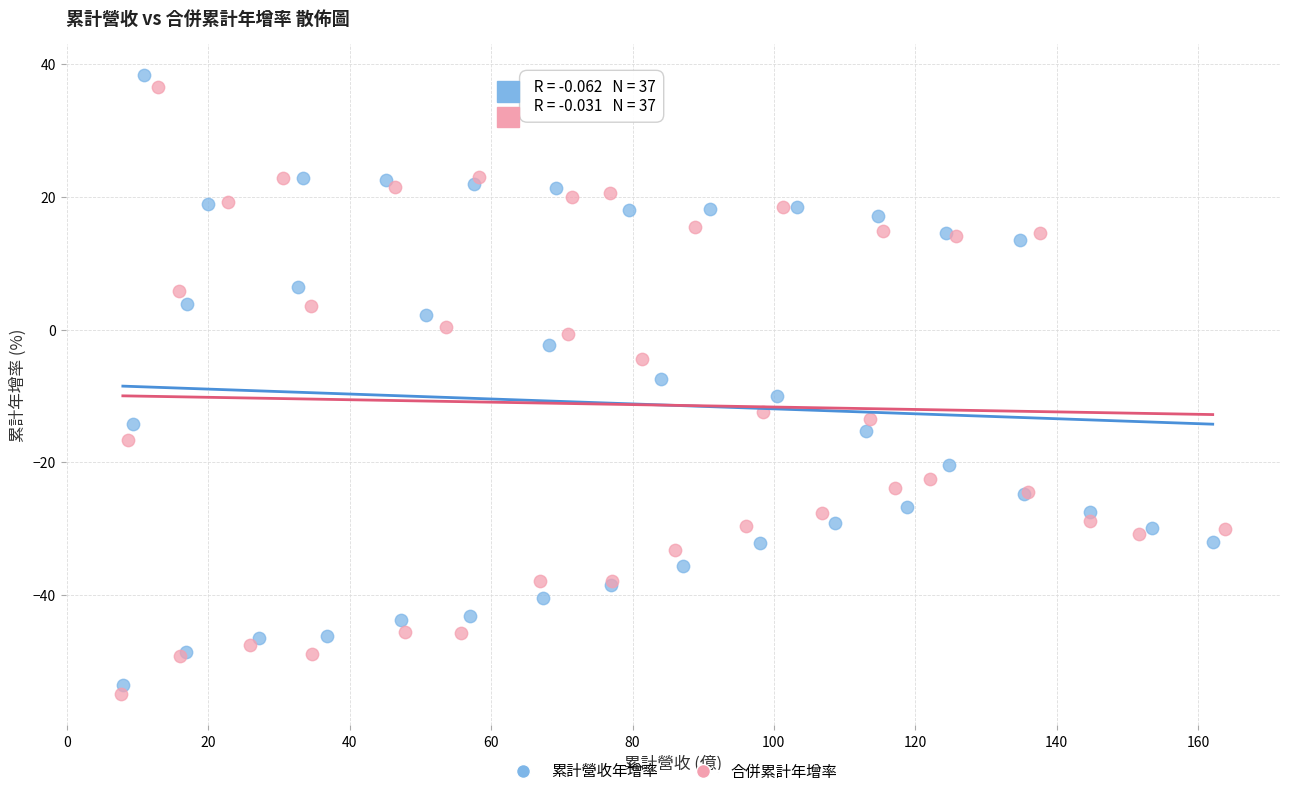

Which series has the widest spread of Y values?

累計營收年增率